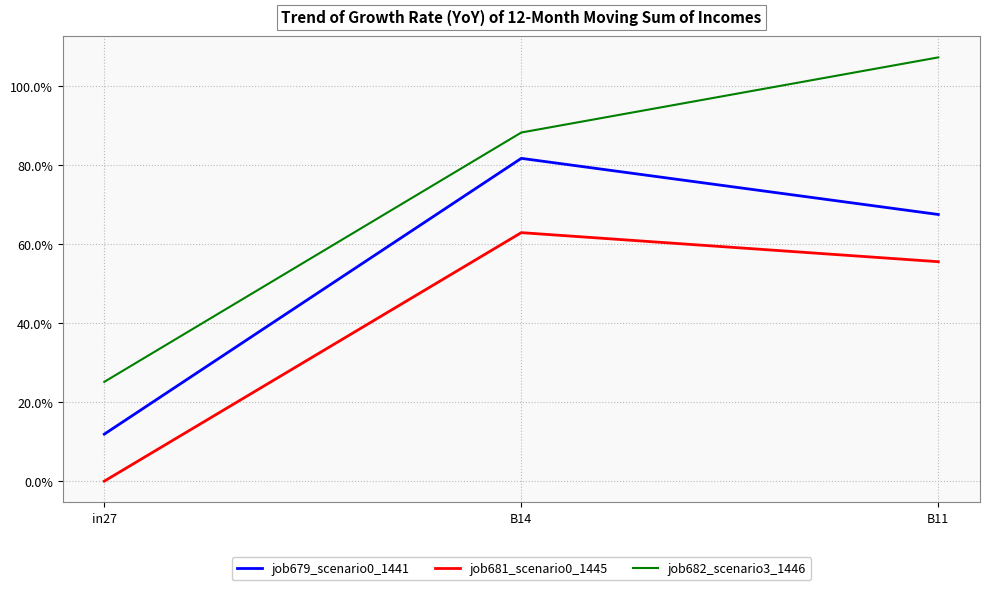

At which label does job679_scenario0_1441 reach its peak?

B14